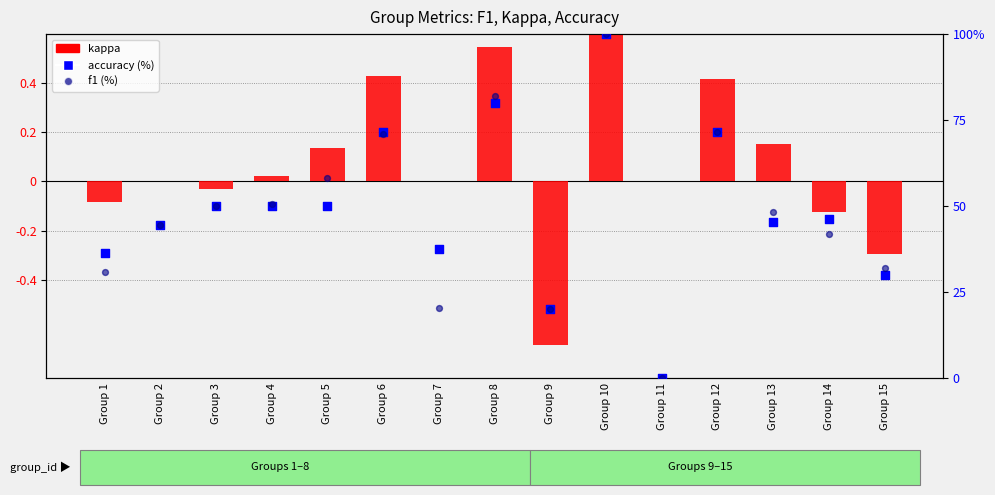

At how many categories does at least one series exceed 75?

2